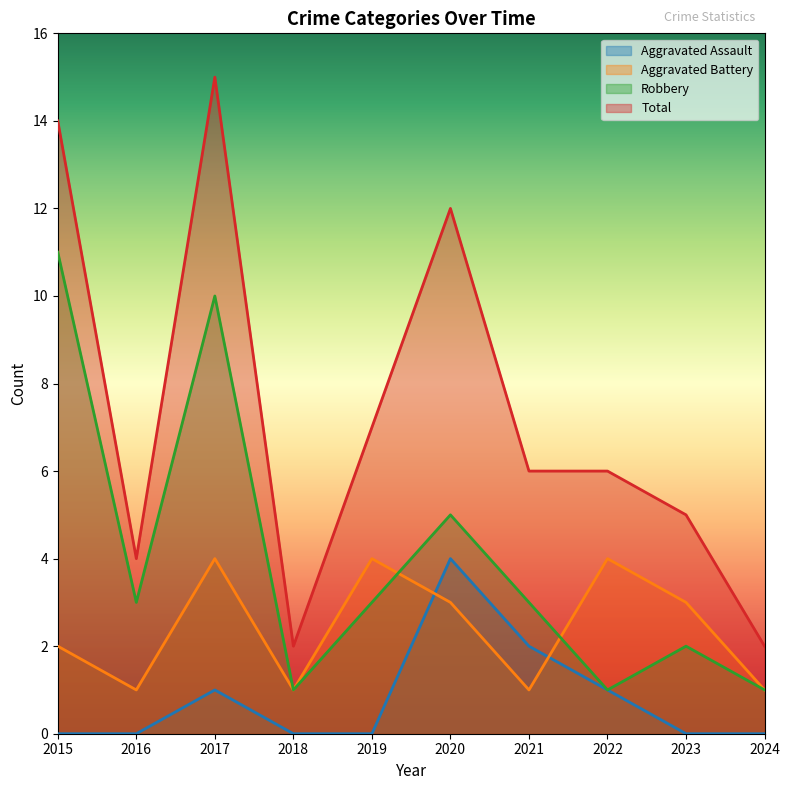

What is the total value across all series at 2017?

30